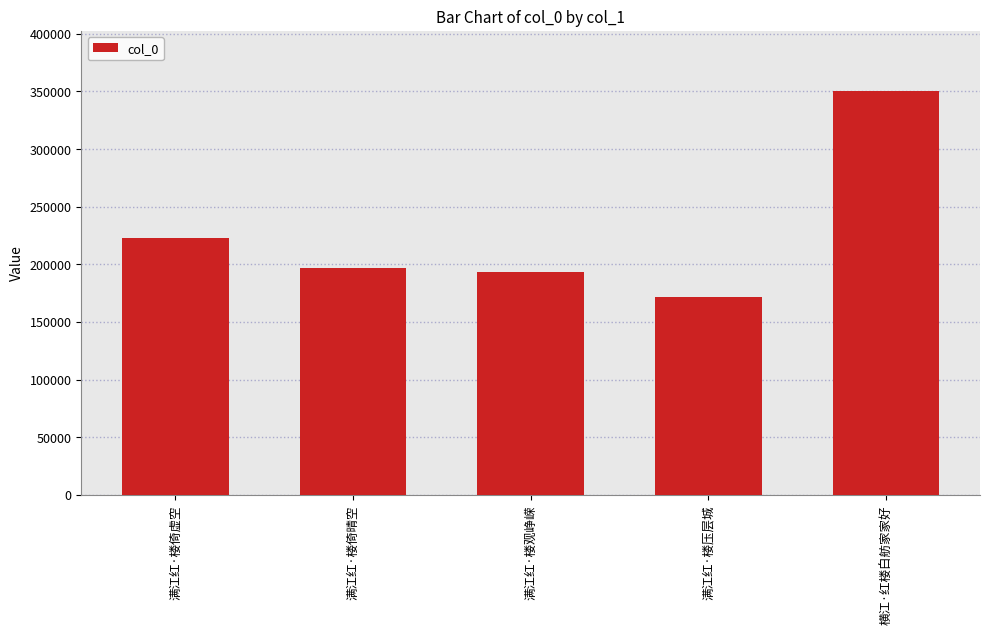

Is it true that the value at 横江·红楼白舫家家好 is 350027?

True